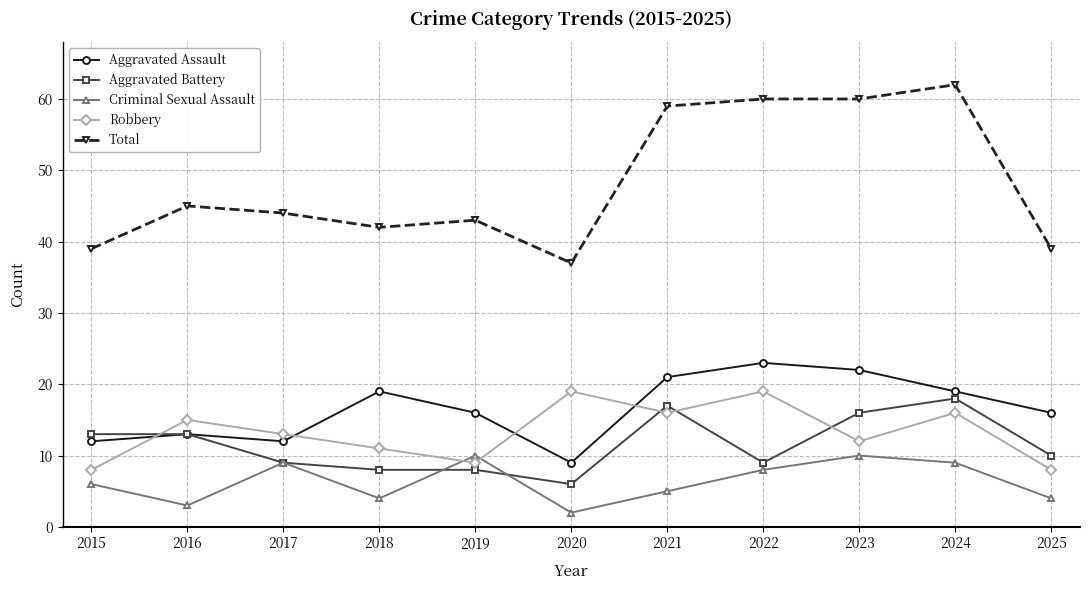

What is the value of the Aggravated Assault point at the 6th from the left?

9